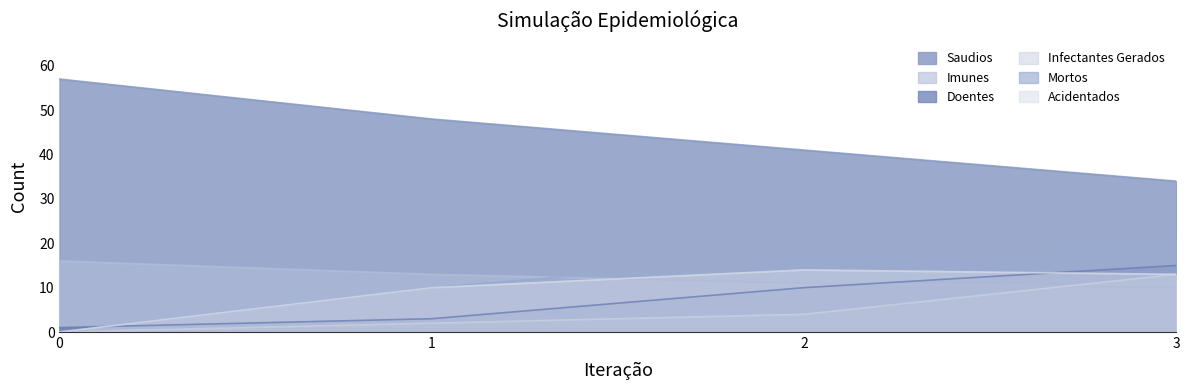

Reading left to right, what are all the values shown in this chart?

Saudios: 0=57	1=48	2=41	3=34
Imunes: 0=16	1=13	2=11	3=10
Doentes: 0=1	1=3	2=10	3=15
Infectantes Gerados: 0=0	1=2	2=4	3=13
Mortos: 0=0	1=10	2=17	3=21
Acidentados: 0=0	1=10	2=14	3=13